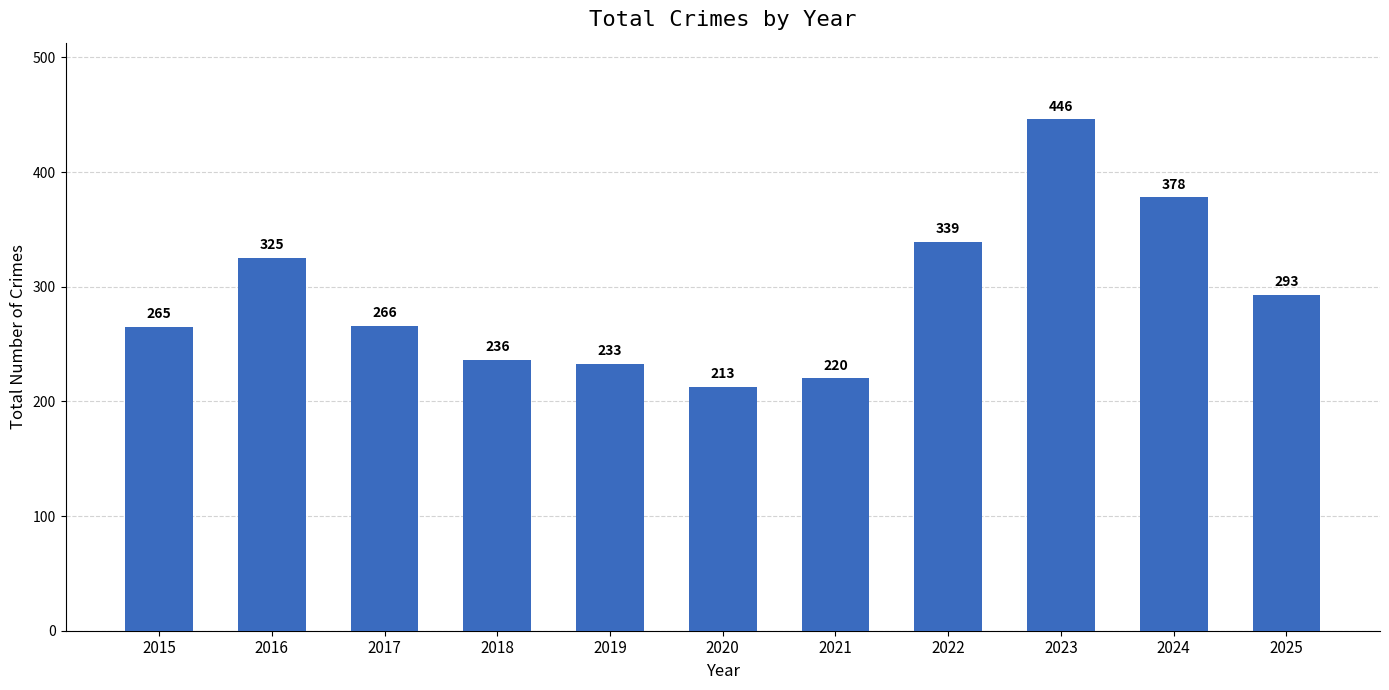

Count the number of data series in this chart.

1